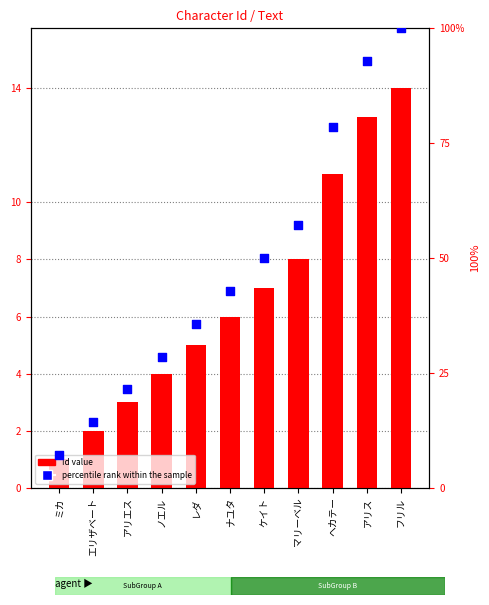

Which series contains the highest Y value?

percentile rank within the sample